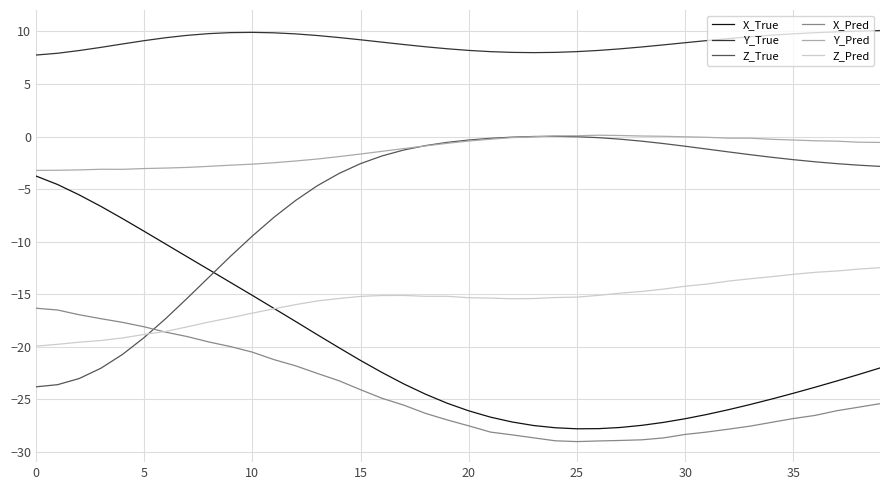

Which series has the largest total across all categories?

Y_True